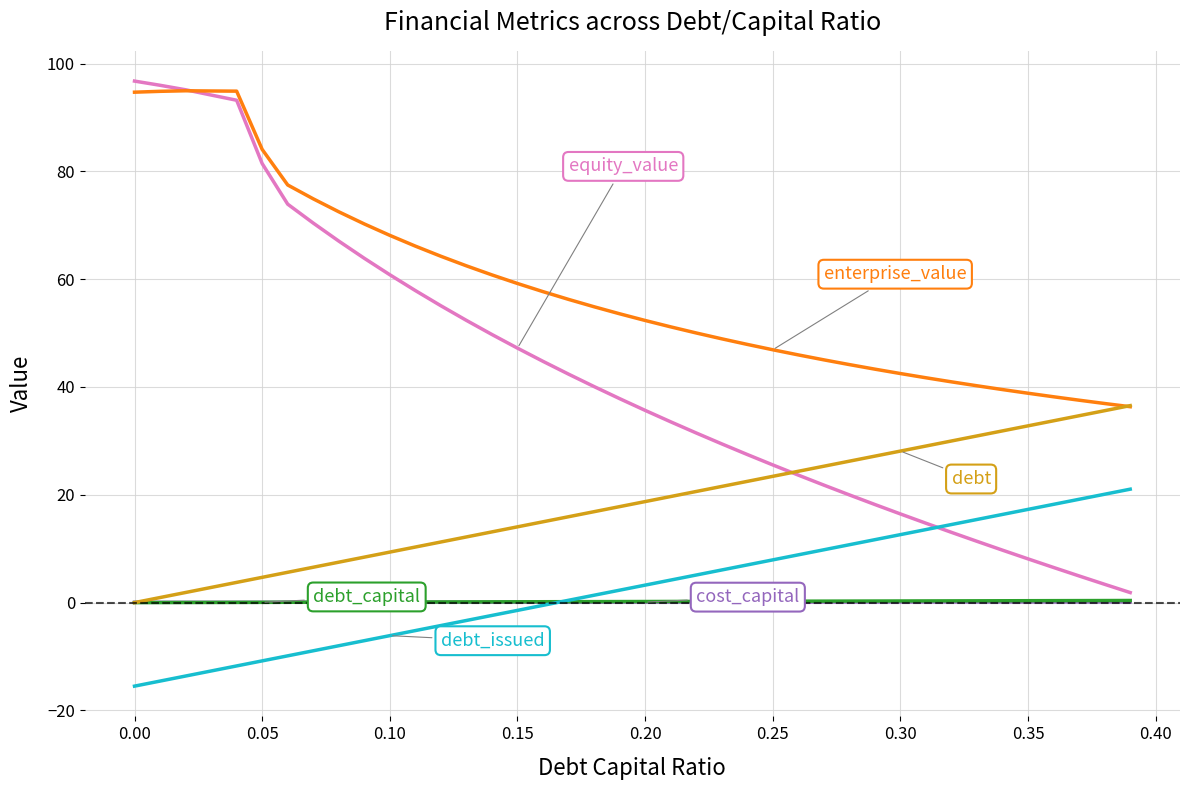

Count the number of categories in the chart.

40